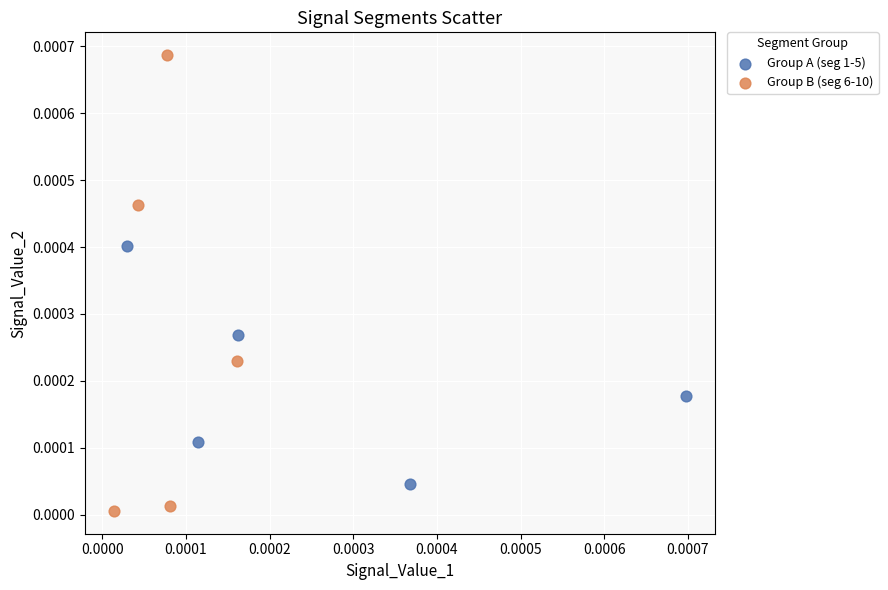

Which series has the widest spread of Y values?

Group B (seg 6-10)